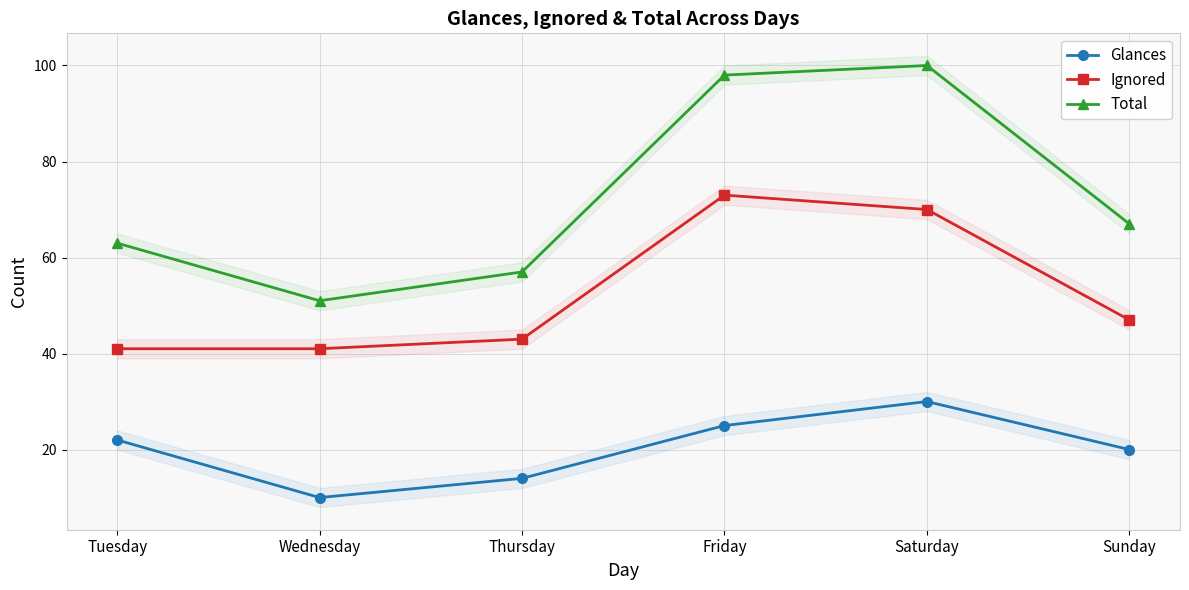

How many lines are shown in the chart?

3